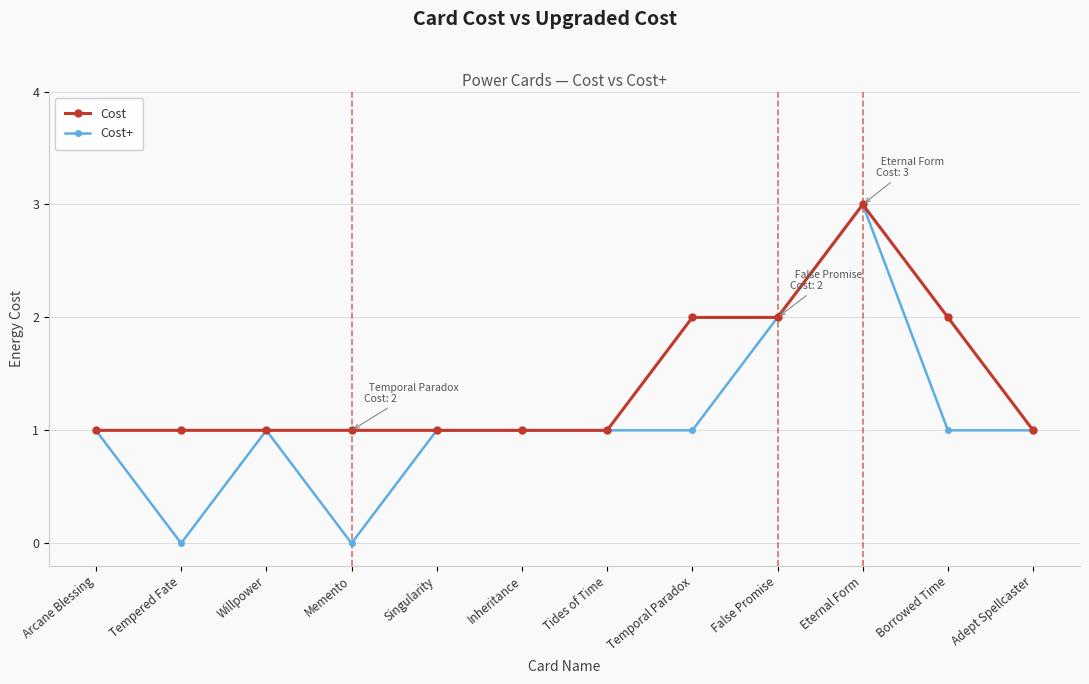

How many series are shown in this chart?

2